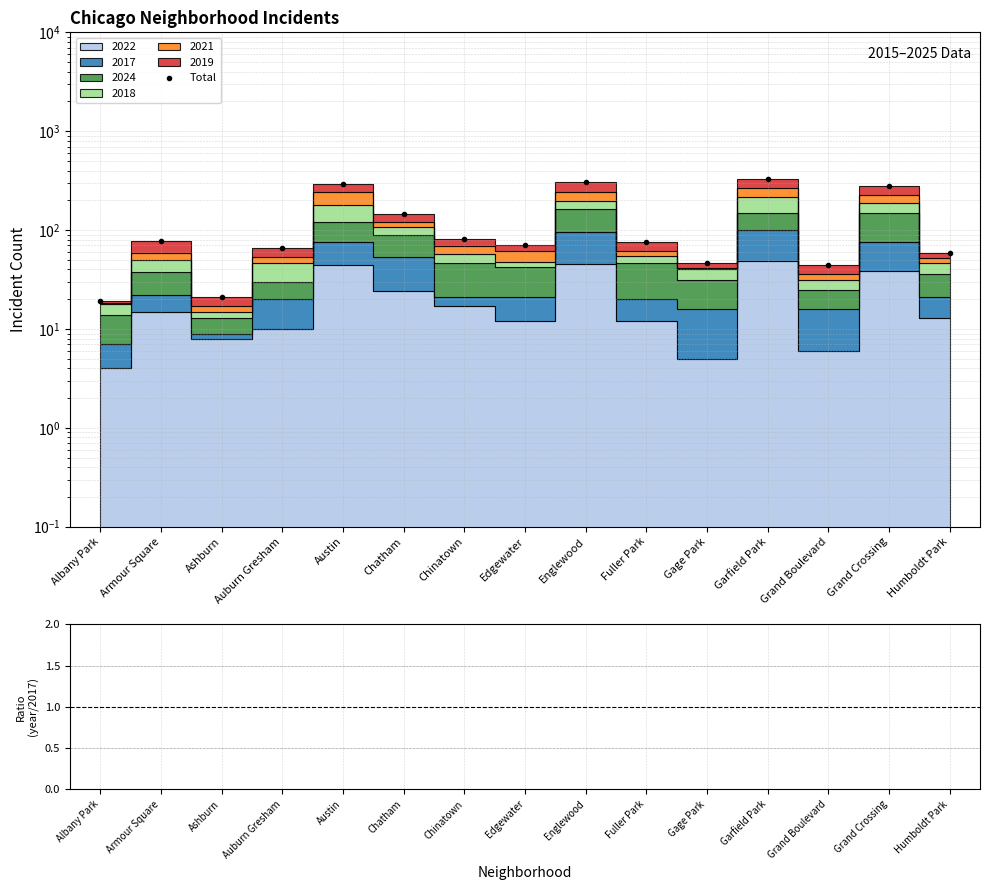

True or false: Total and ratio cross at least once.

False